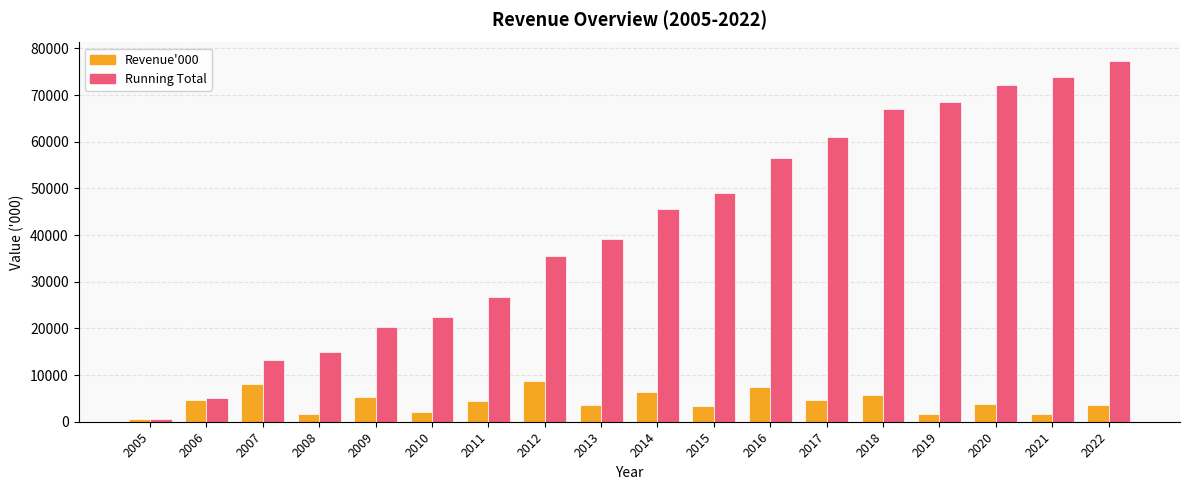

How many bars are there in total?

36